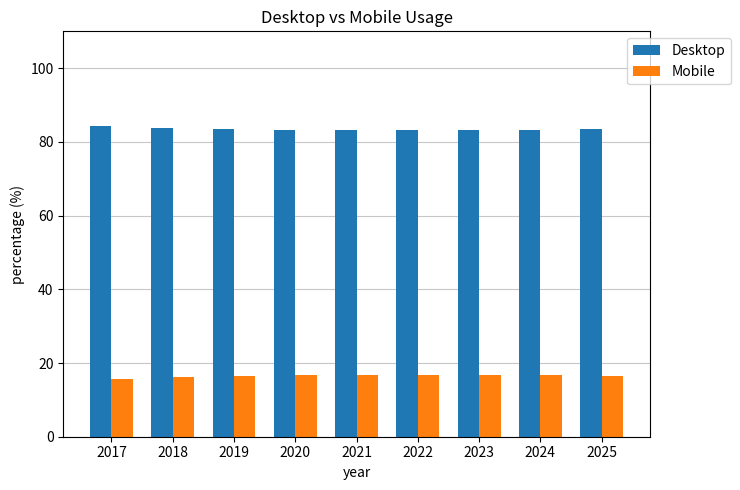

What is the total value across all series at 2020?

100.0